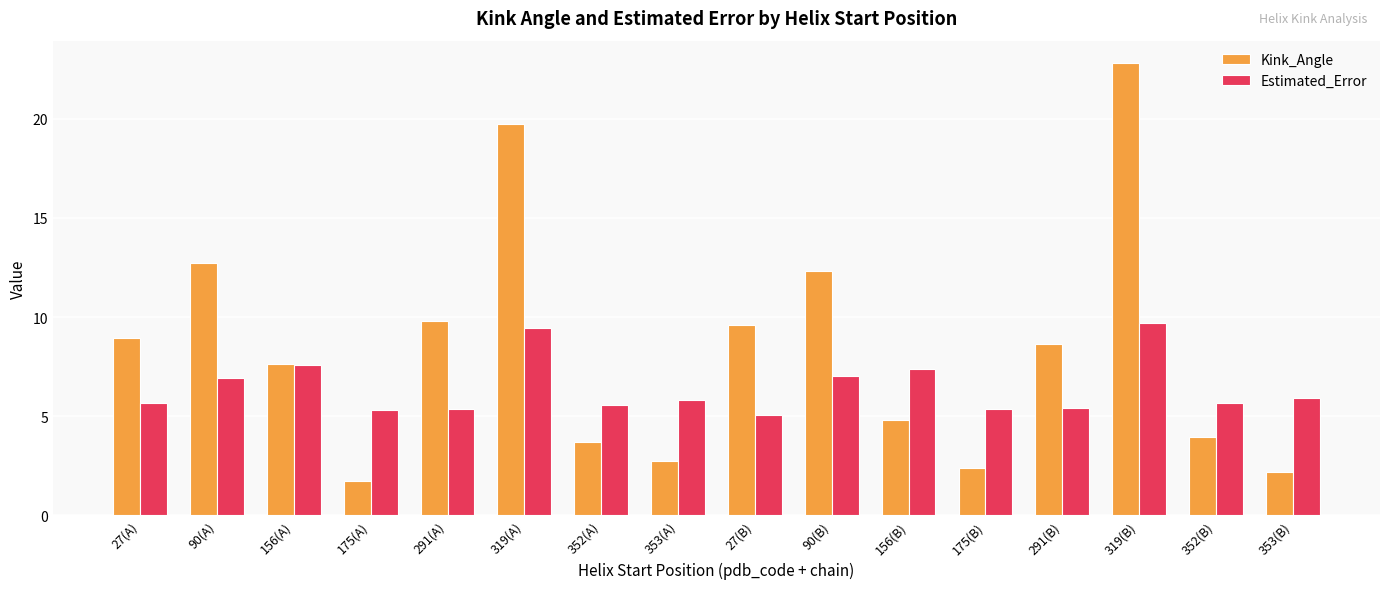

What is the value of the Kink_Angle bar at the 1st from the left?

8.9